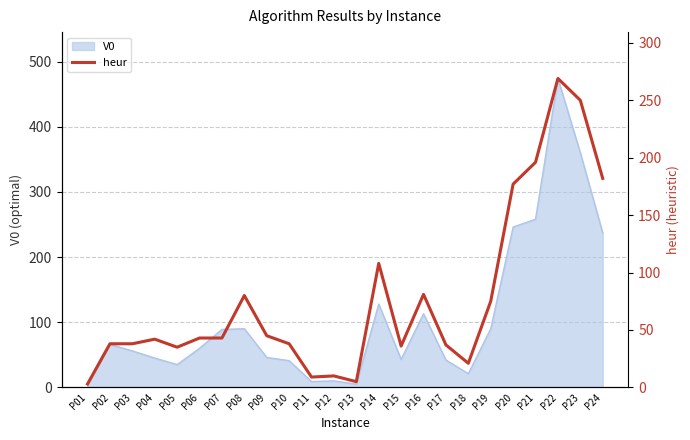

Between P17 and P18, which is larger?

P17